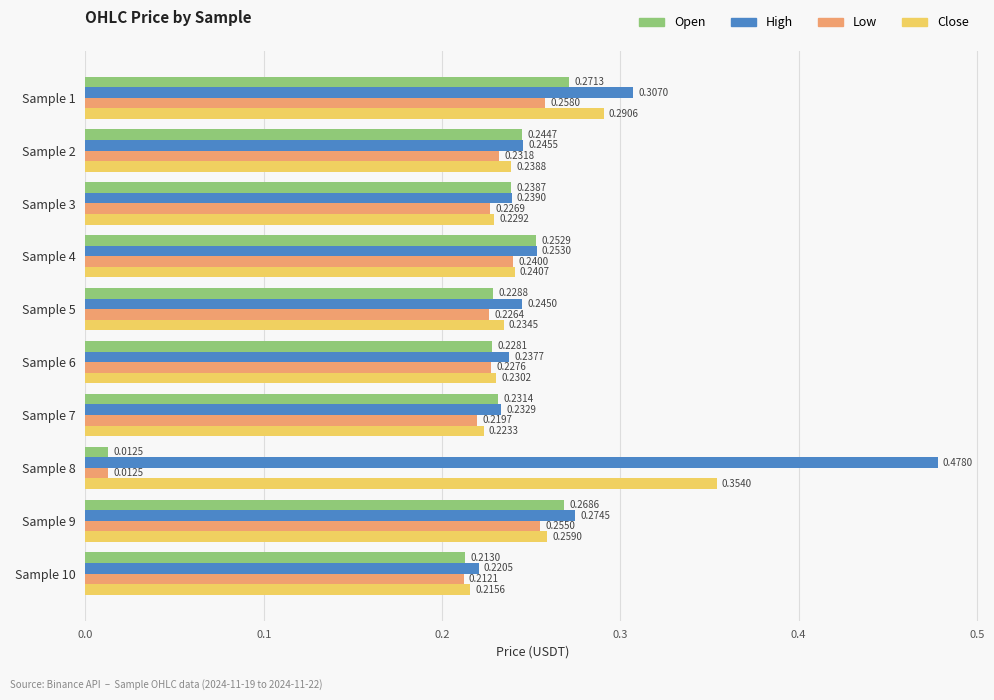

Which series changed the most between Sample 3 and Sample 9?

High